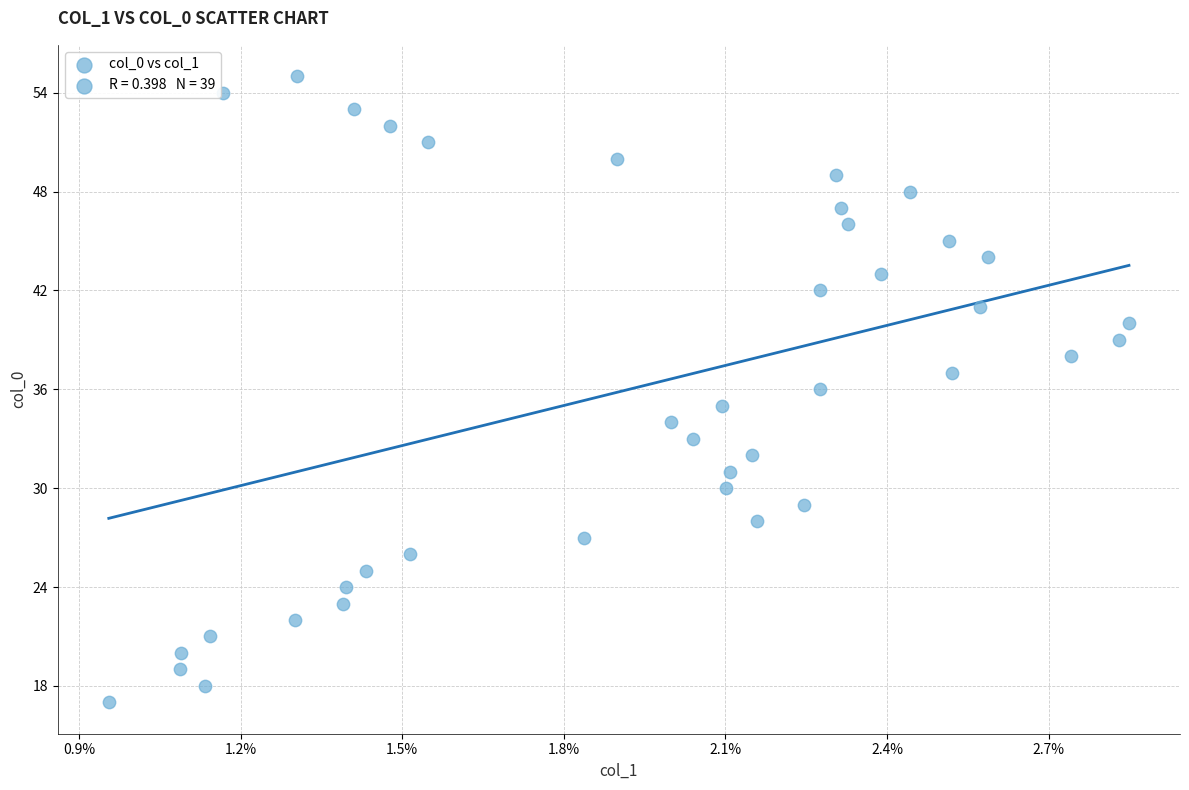

What is the range of Y values (max minus min)?

38